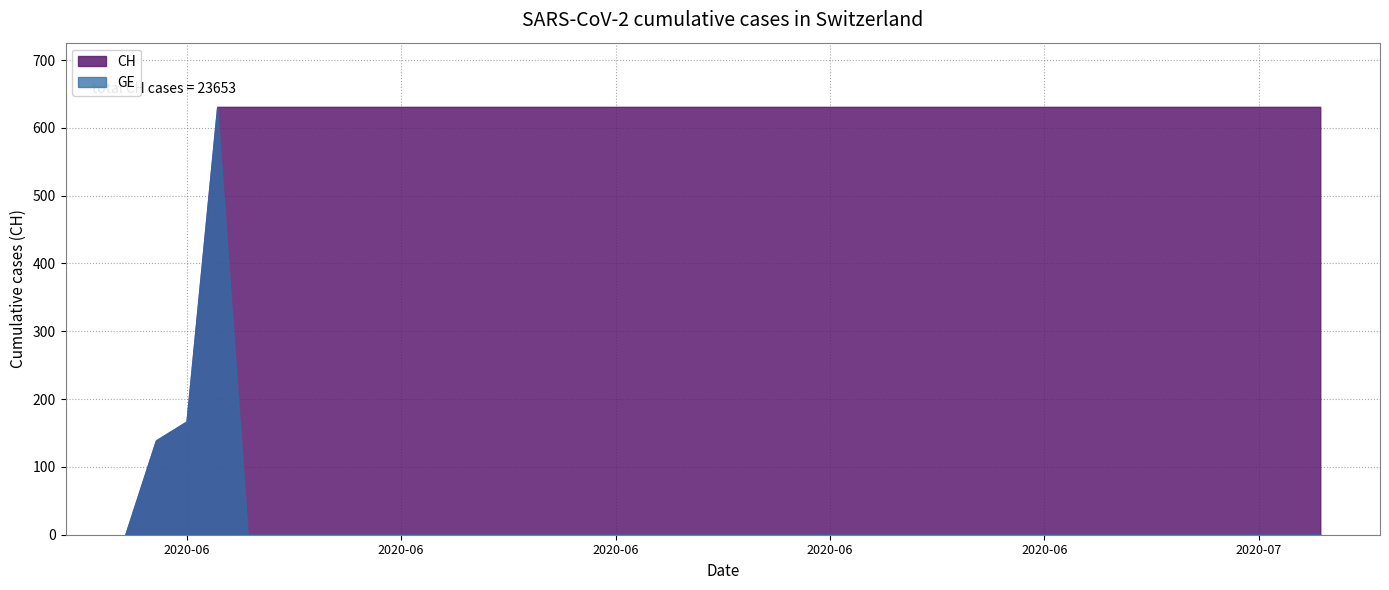

What are all the series names shown in the legend?

CH, GE